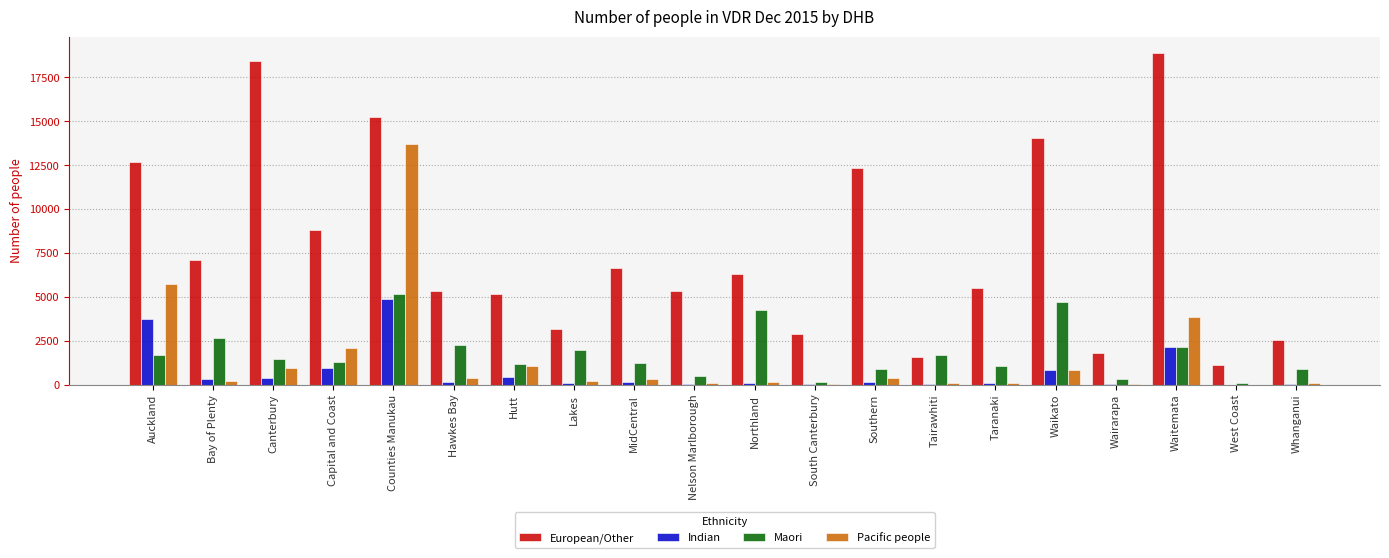

Which series changed the most between MidCentral and West Coast?

European/Other